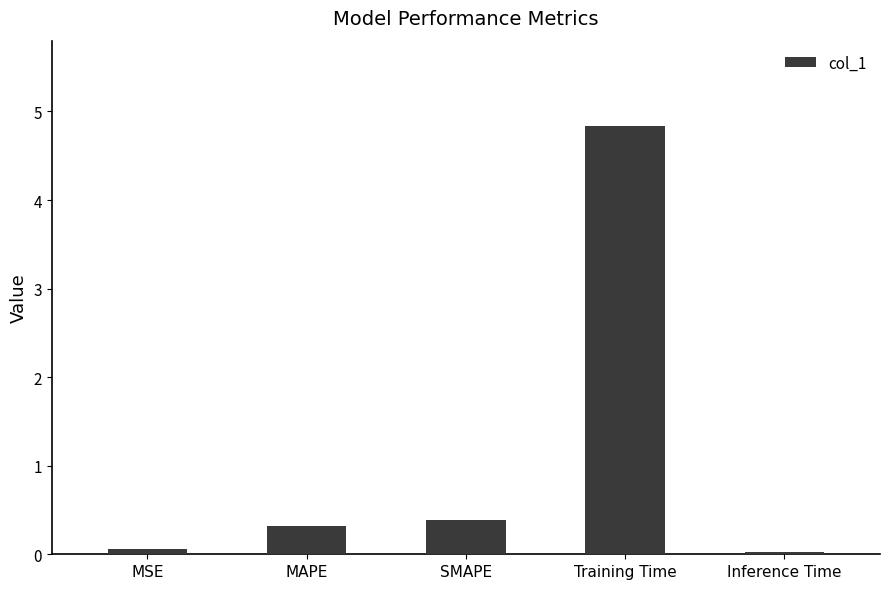

What is the label of the 2nd bar from the right?

Training Time